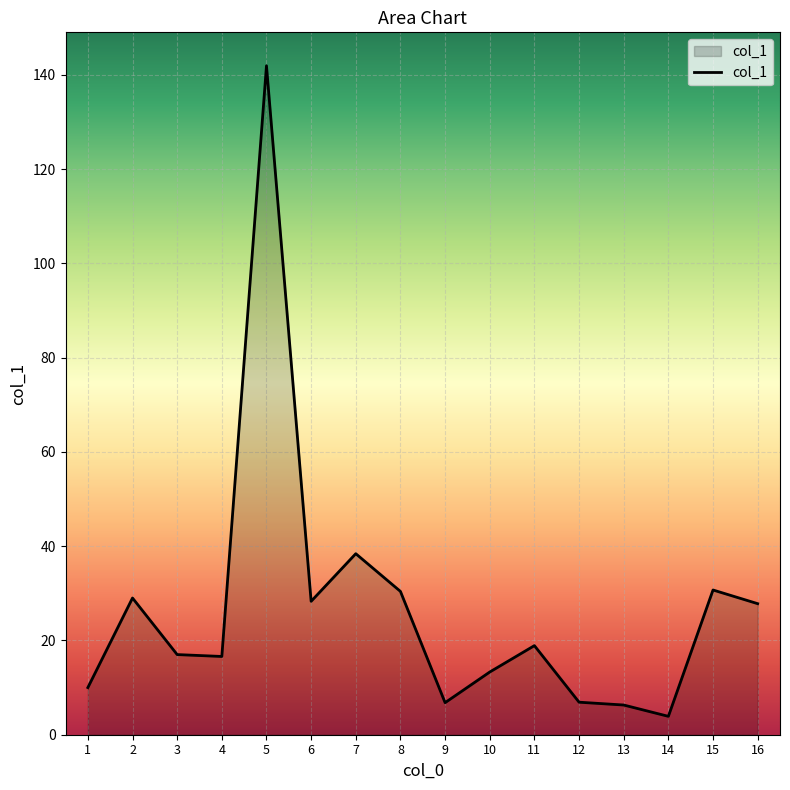

True or false: there are more than 0 points higher than both neighbors.

True